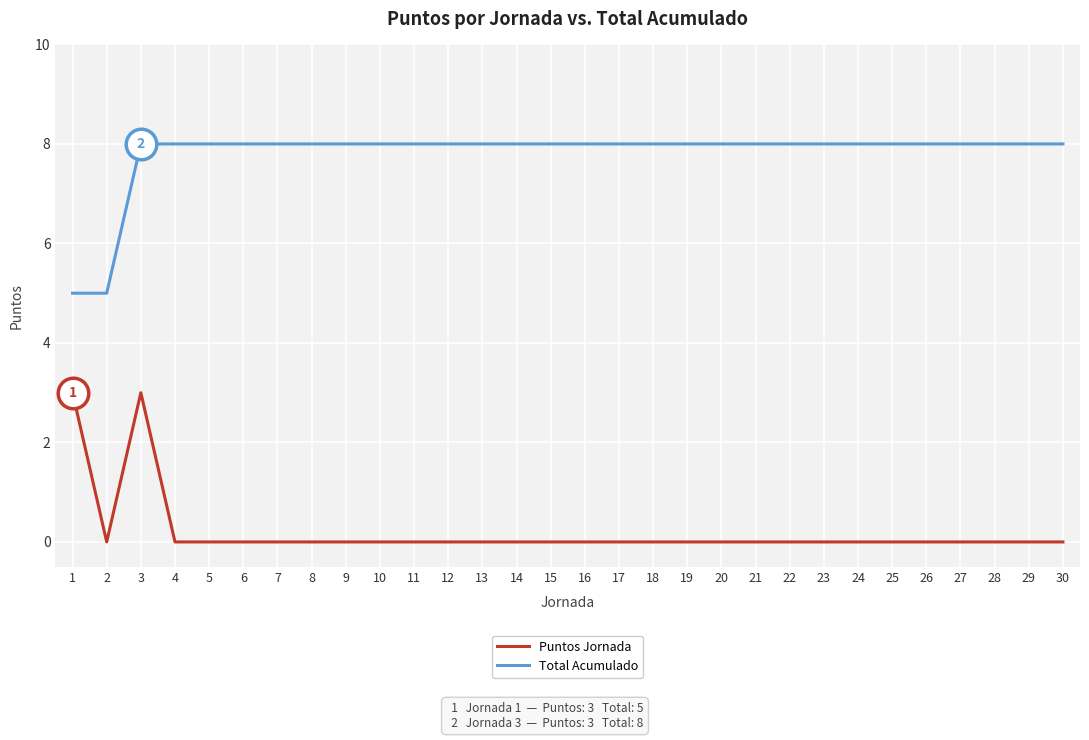

What is the sum of the Total Acumulado values at 23 and 29?

16